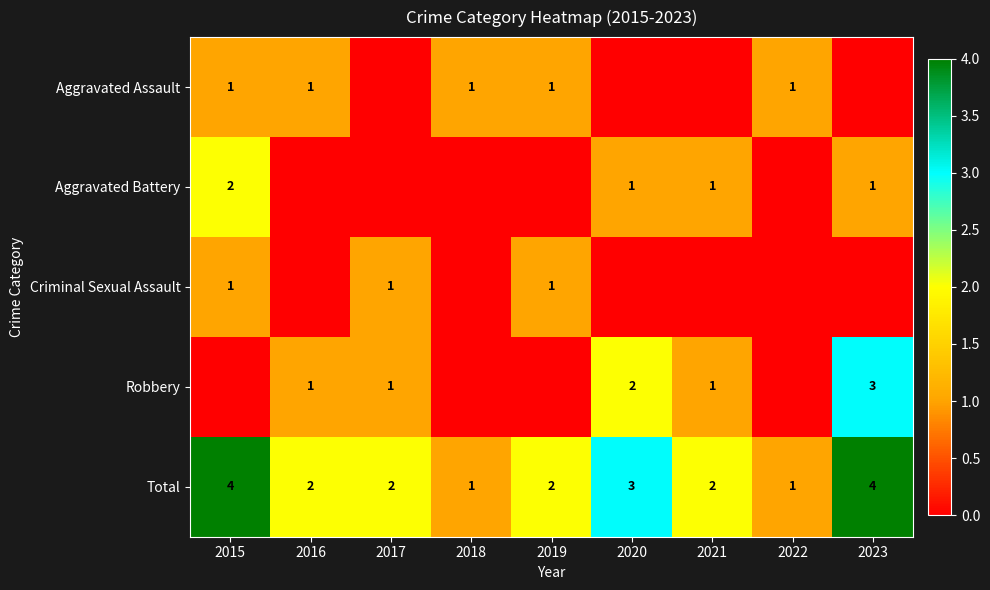

How many distinct data groups are displayed?

5